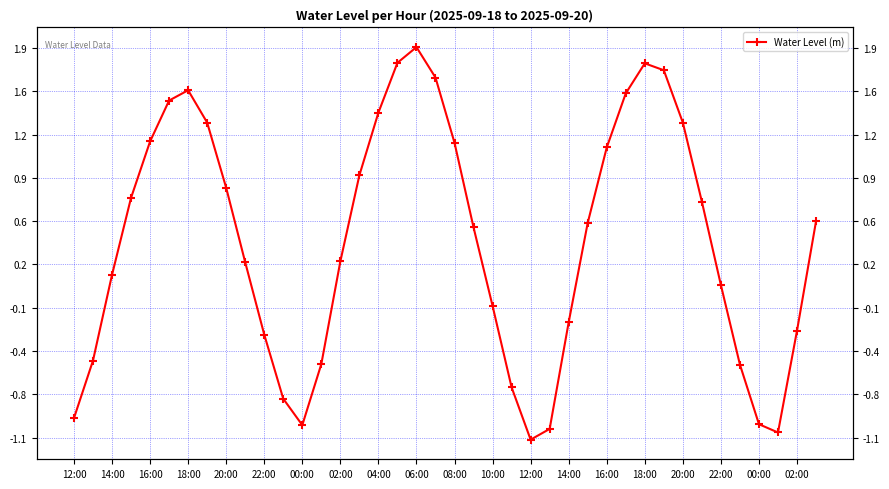

What is the smallest value displayed?

-1.1